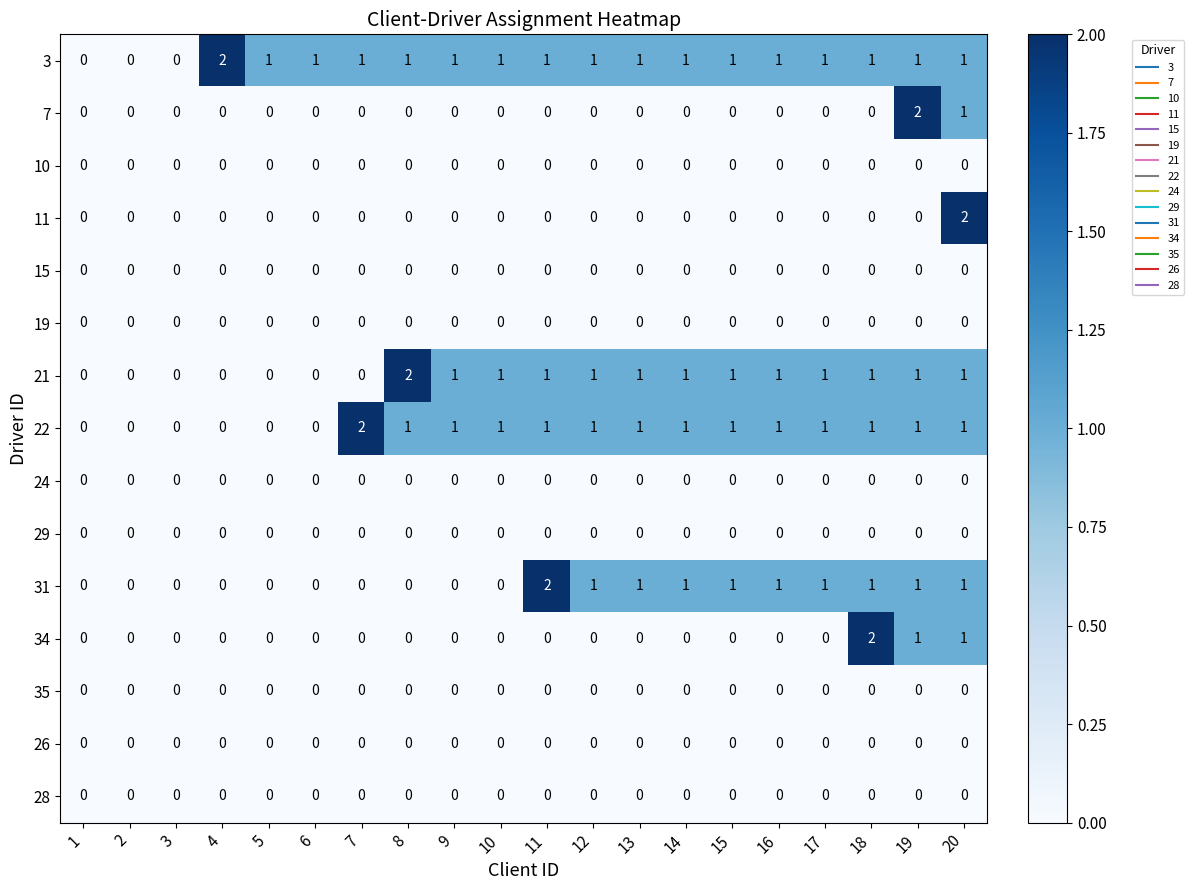

The value of 22 at 6 is 1. True or false?

False